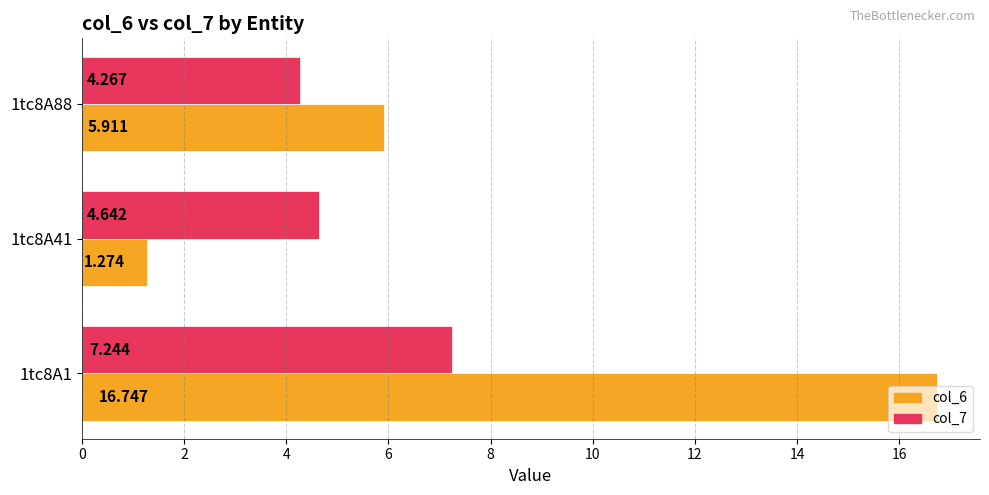

Is the value of col_6 at 1tc8A1 greater than the value of col_7 at 1tc8A41?

Yes